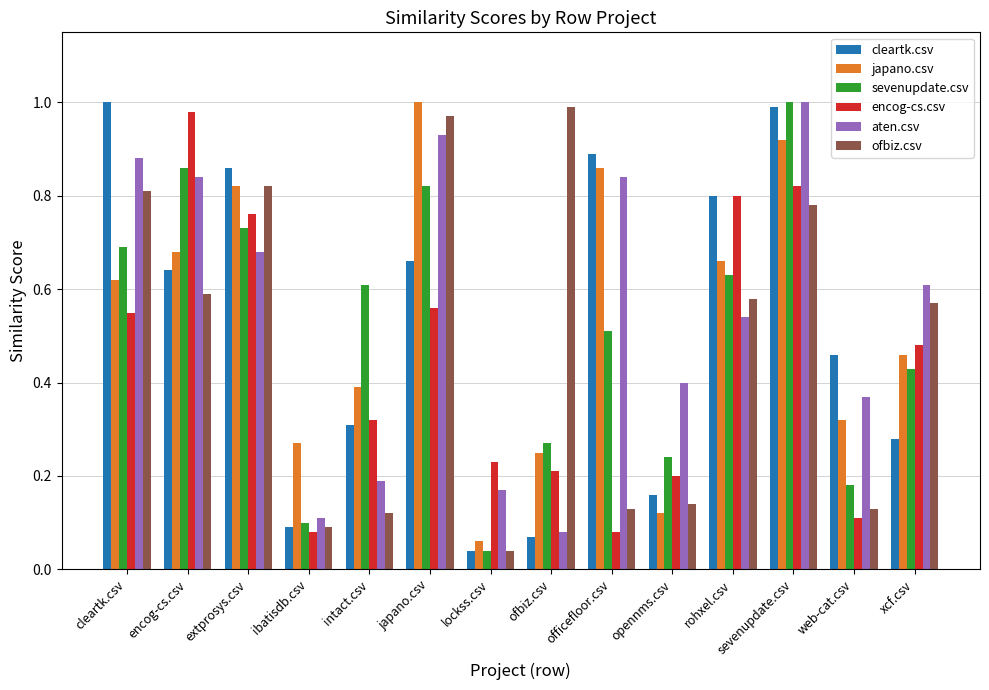

Which category has the lowest value in the cleartk.csv series?

lockss.csv